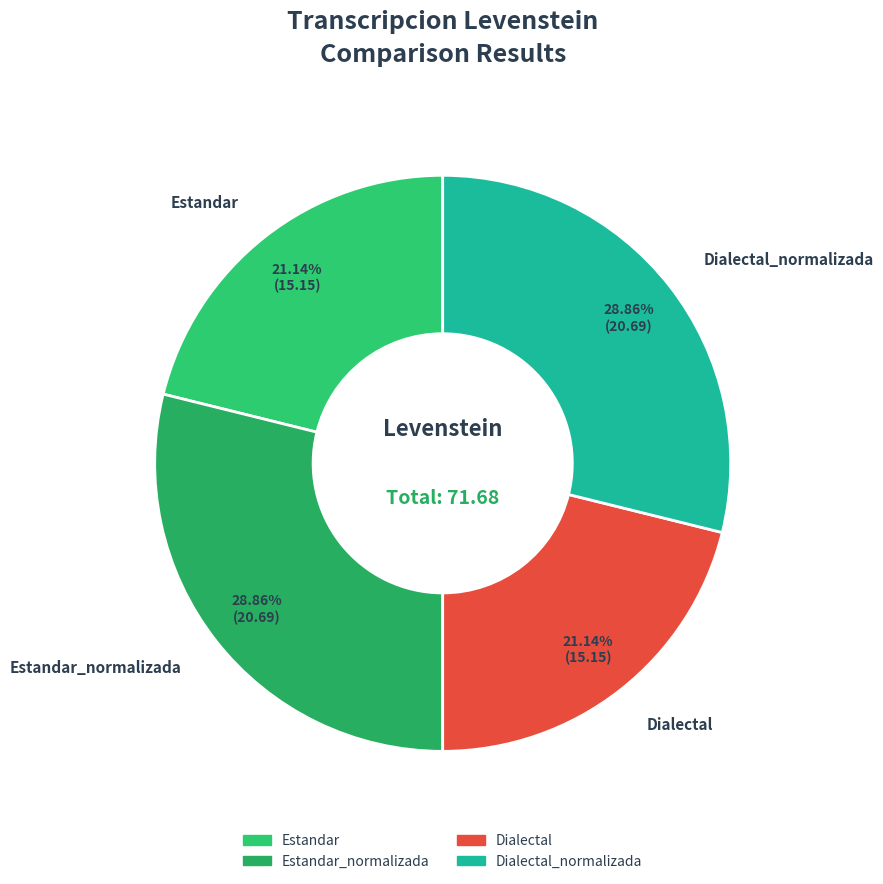

Which category has the biggest portion of the pie?

Estandar_normalizada